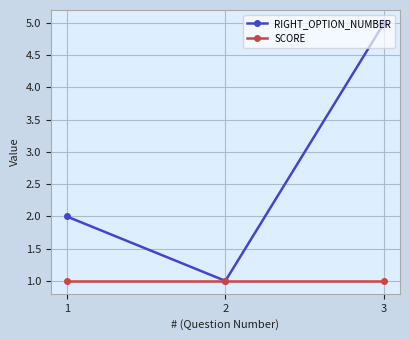

List the labels in order of RIGHT_OPTION_NUMBER value, smallest first.

2, 1, 3